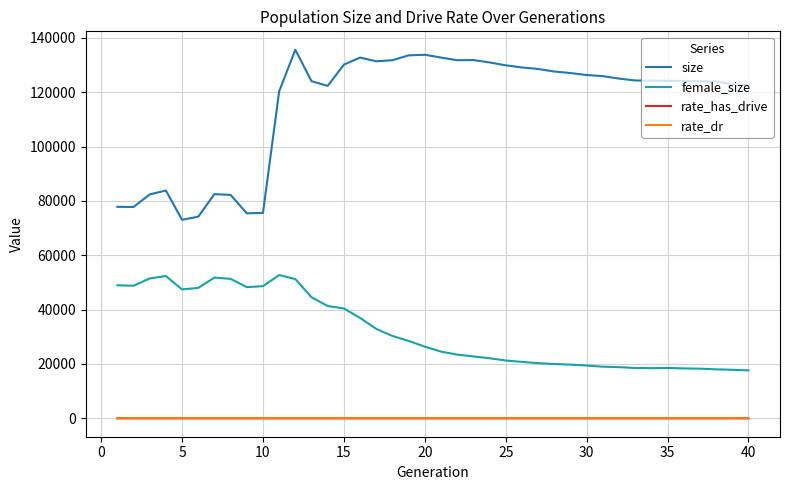

True or false: female_size and rate_has_drive intersect in this chart.

False